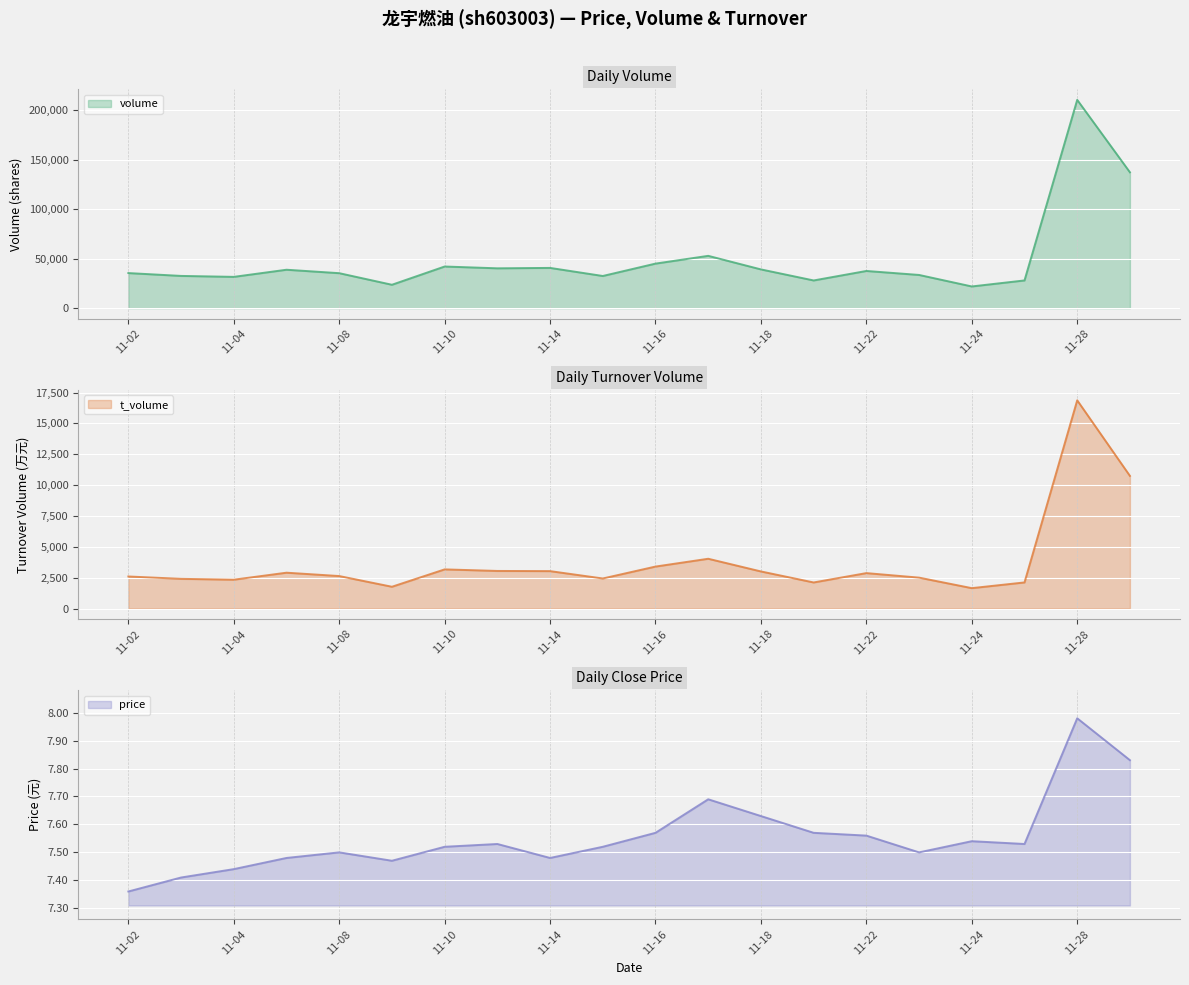

The t_volume series shows 2506.0 at 2022-11-23. True or false?

True